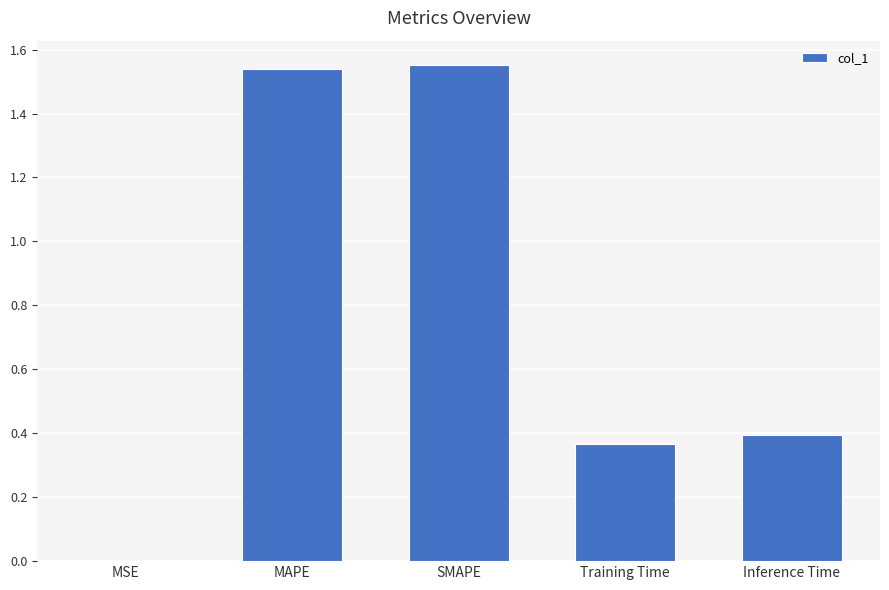

Does the chart contain stacked bars?

No